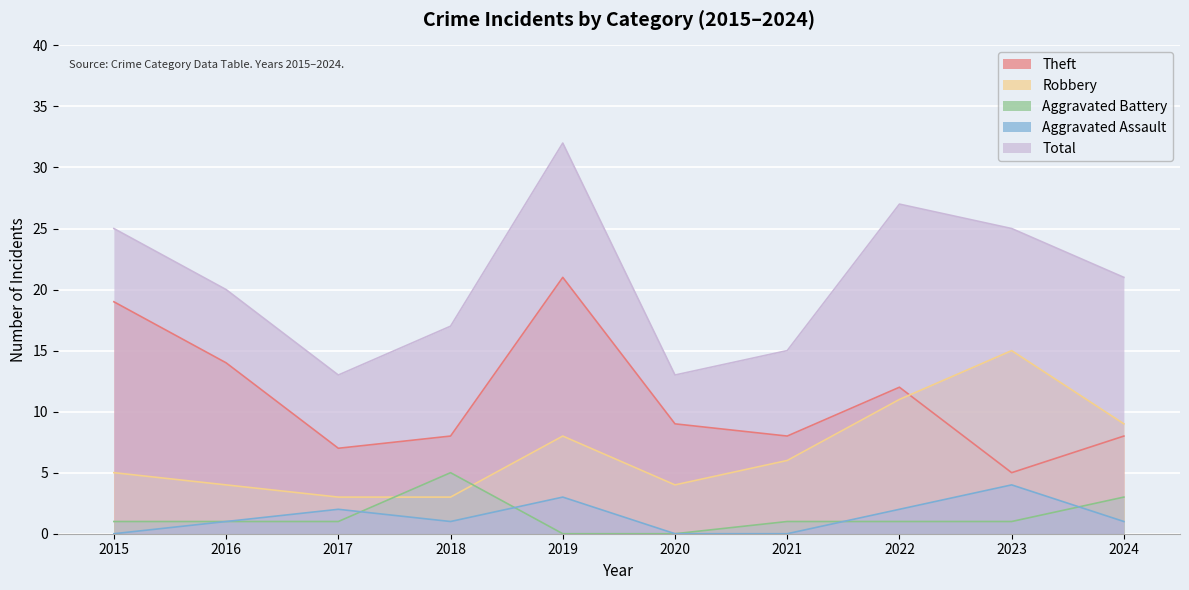

Rank the series by their maximum value, from highest to lowest.

Total, Theft, Robbery, Aggravated Battery, Aggravated Assault